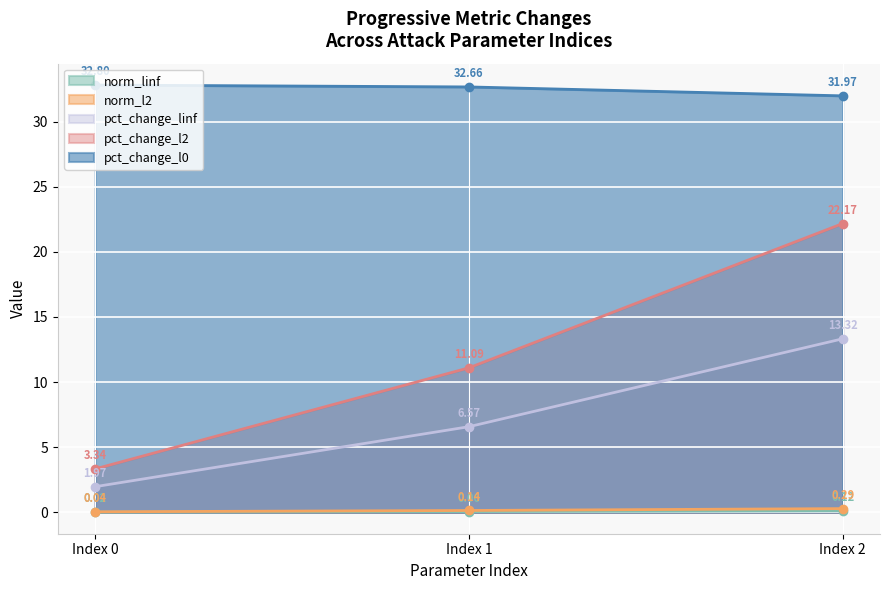

At how many categories does at least one series exceed 27?

3